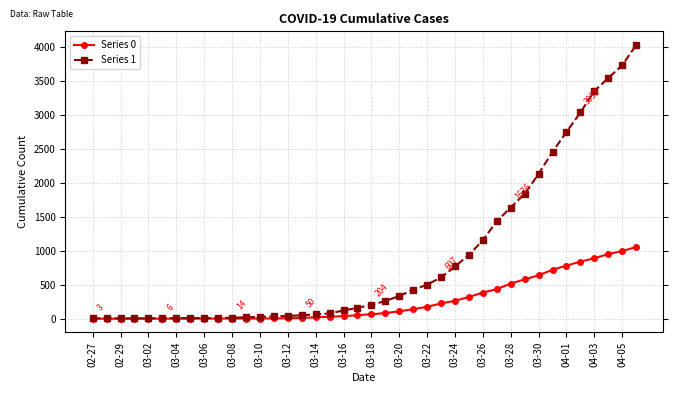

What is the lowest value of the Series 1 series?

3